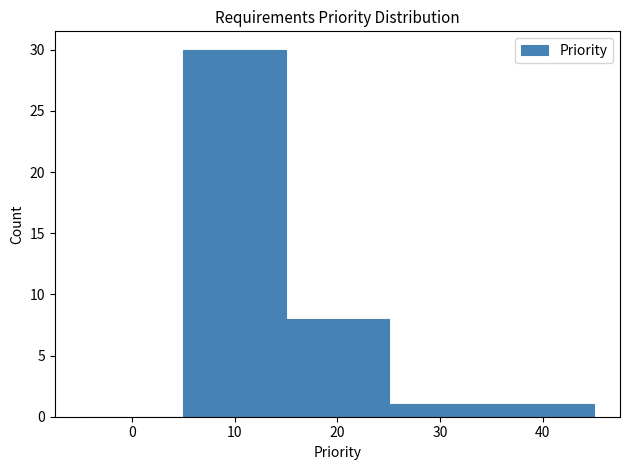

Reading left to right, list every bar in this chart as the range it spans on the x-axis followed by its height. The values are not printed on the chart, so give them approximately, as read against the axis.

-5 to 5: 0
5 to 15: 30
15 to 25: 8
25 to 35: 1
35 to 45: 1